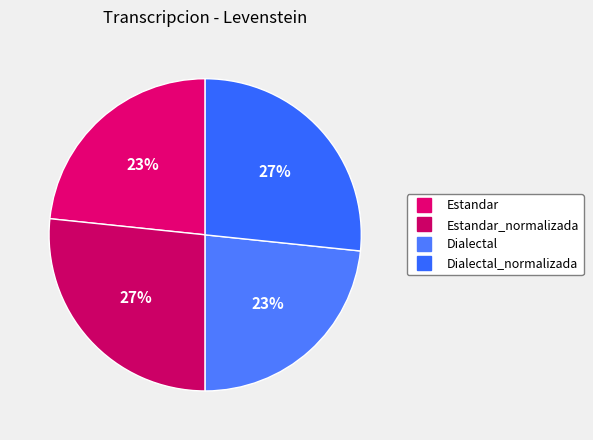

How many segments does this pie chart have?

4